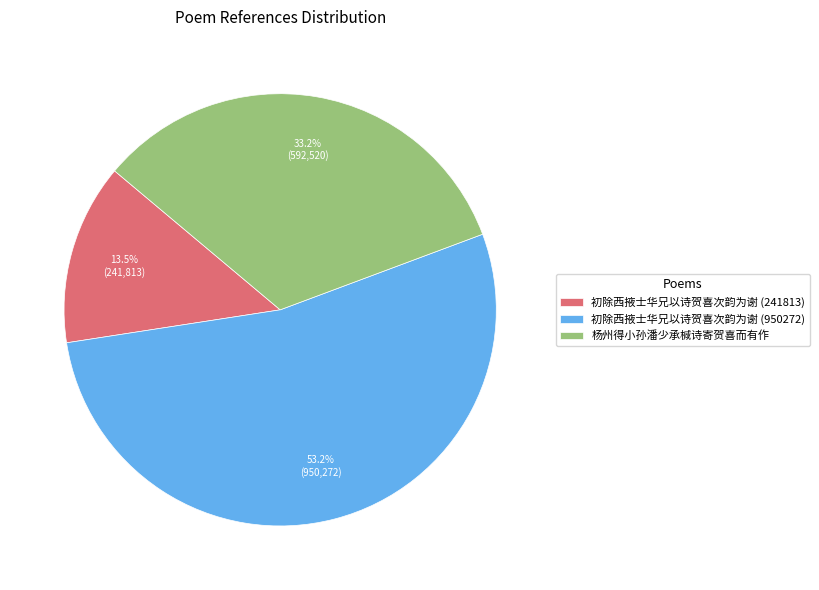

Approximately how many times larger is the value at 初除西掖士华兄以诗贺喜次韵为谢 (241813) compared to 初除西掖士华兄以诗贺喜次韵为谢 (950272)?

0.3